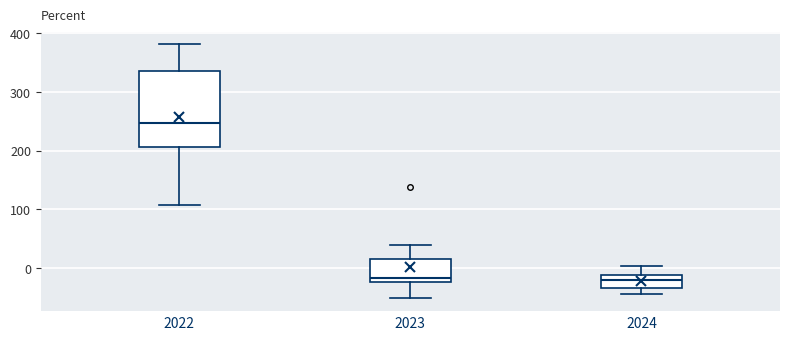

Which box is the tallest, from its lower edge to its upper edge?

2022